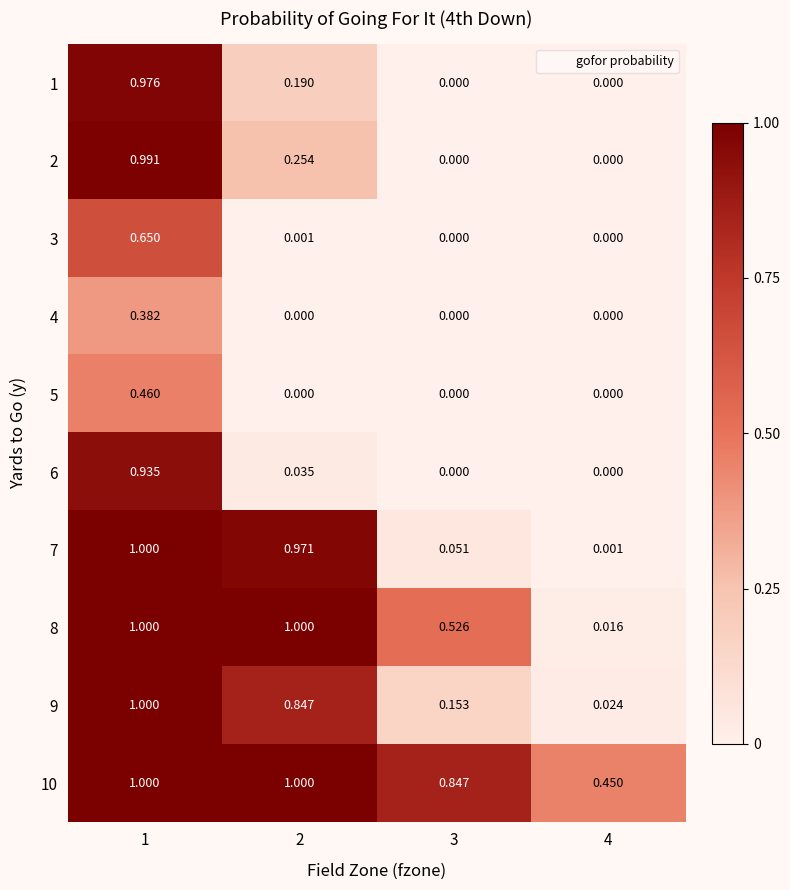

Is the value of 9 at 2 greater than the value of 3 at 1?

Yes